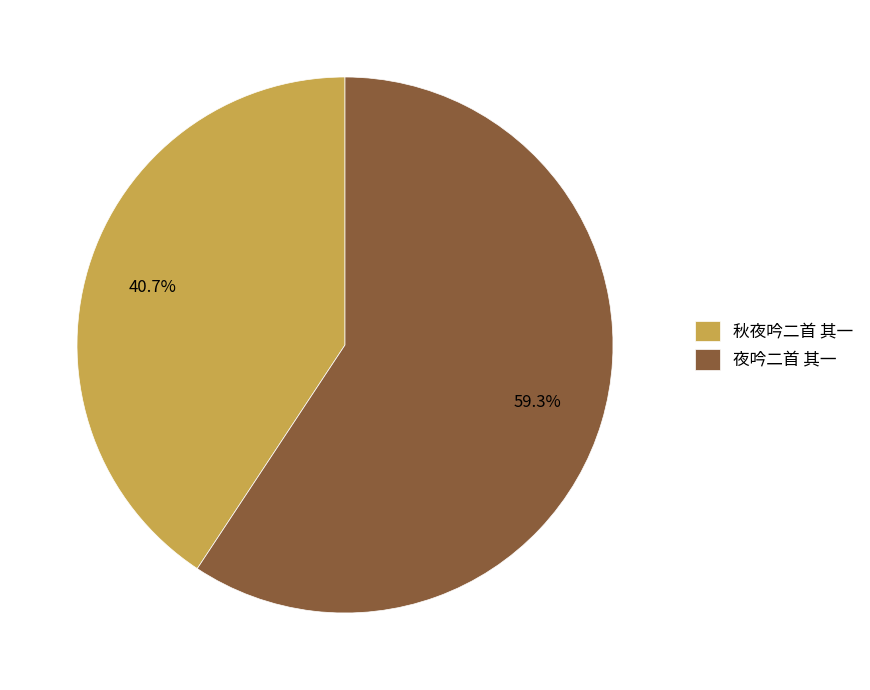

Between 秋夜吟二首 其一 and 夜吟二首 其一, which is larger?

夜吟二首 其一